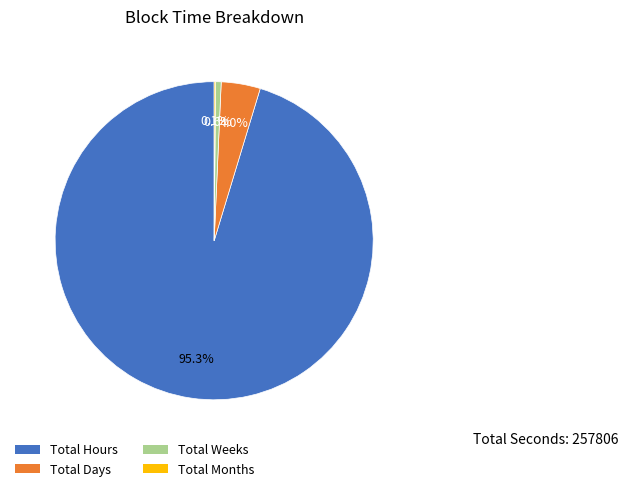

To the nearest percent, what is the difference between the Total Hours and Total Weeks slice percentages?

95%